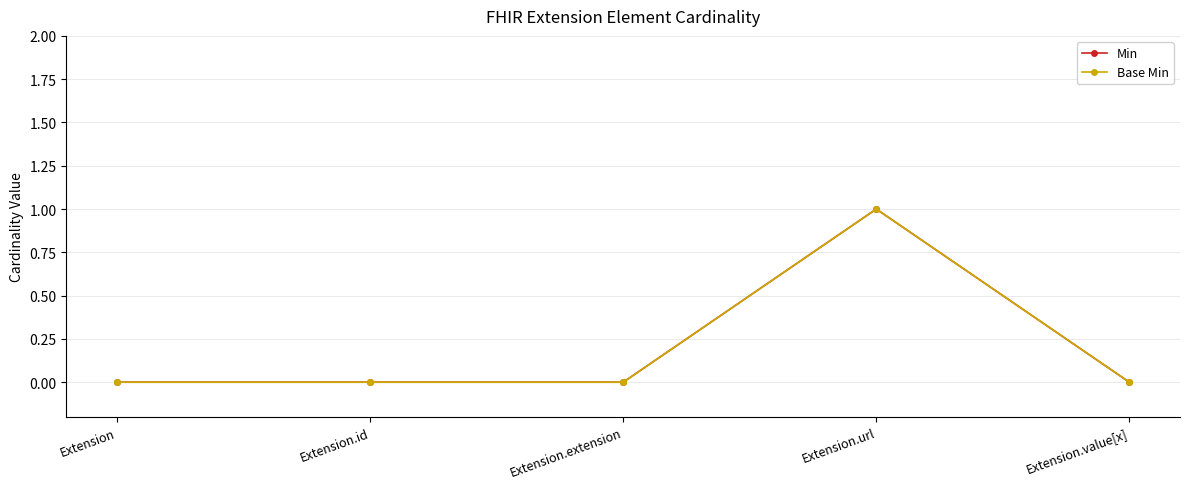

Does the chart have visible grid lines?

Yes